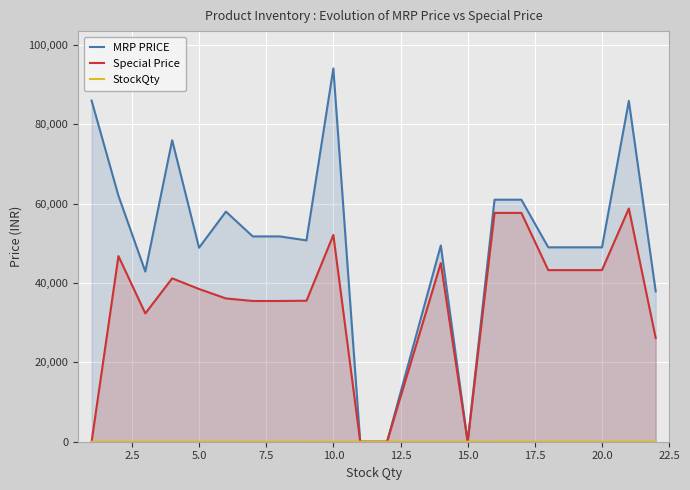

Which series has the largest total across all categories?

MRP PRICE